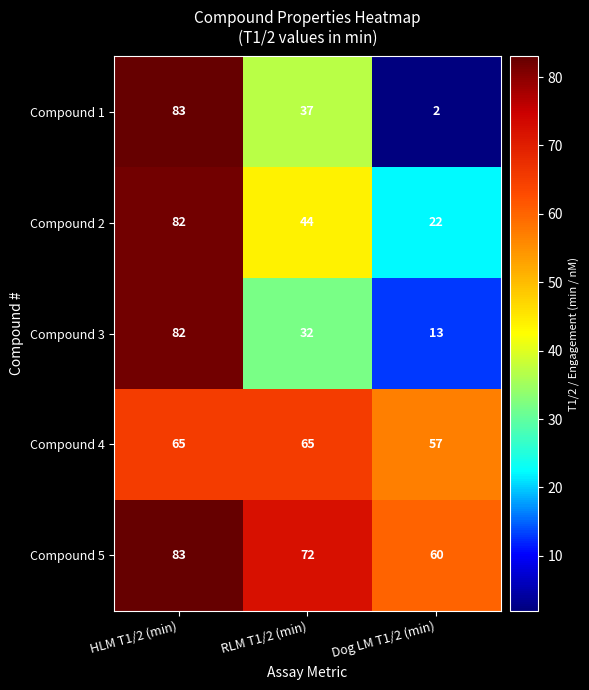

What is the difference between the Compound 5 values at RLM T1/2 (min) and Dog LM T1/2 (min)?

12